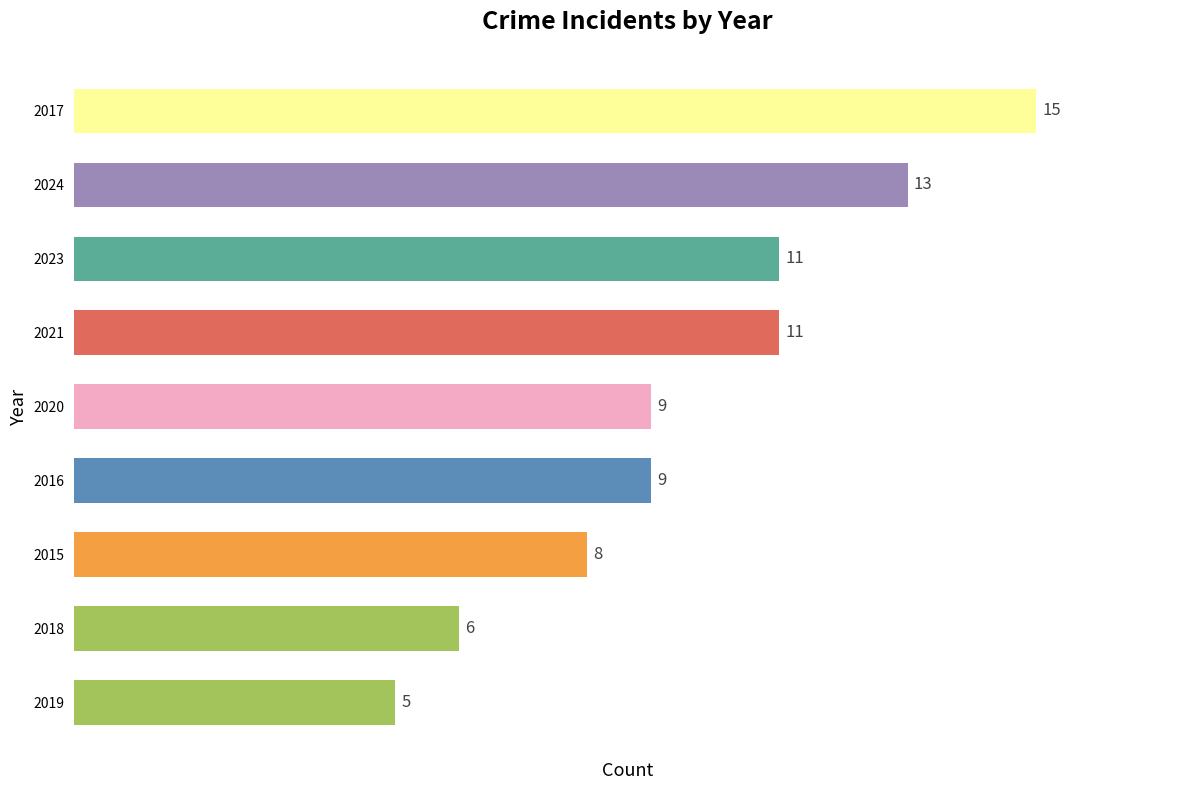

The chart shows a value of 11 at 2023. True or false?

True